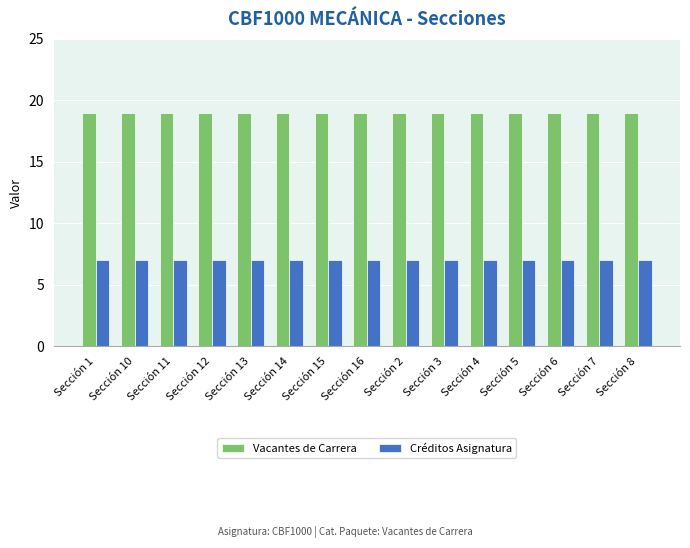

What is the difference between the highest and lowest values at Sección 1?

12